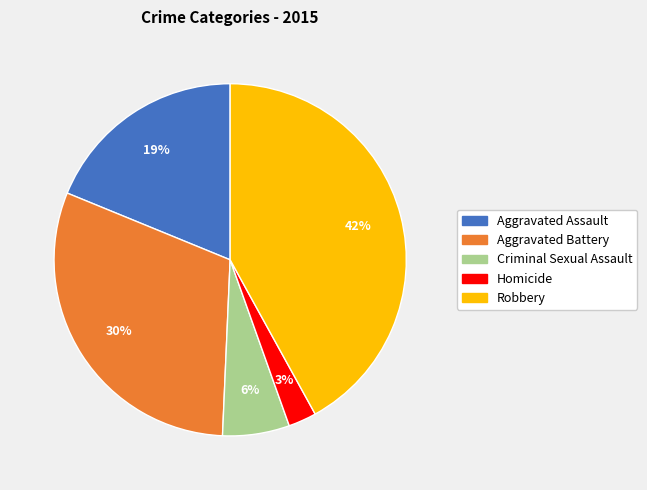

Between Aggravated Battery and Criminal Sexual Assault, which is larger?

Aggravated Battery